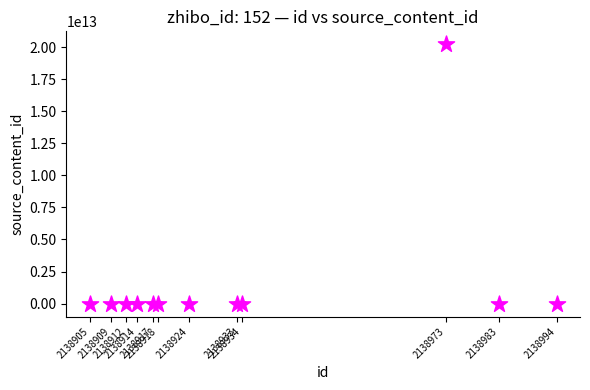

What is the range of X values (max minus min)?

89